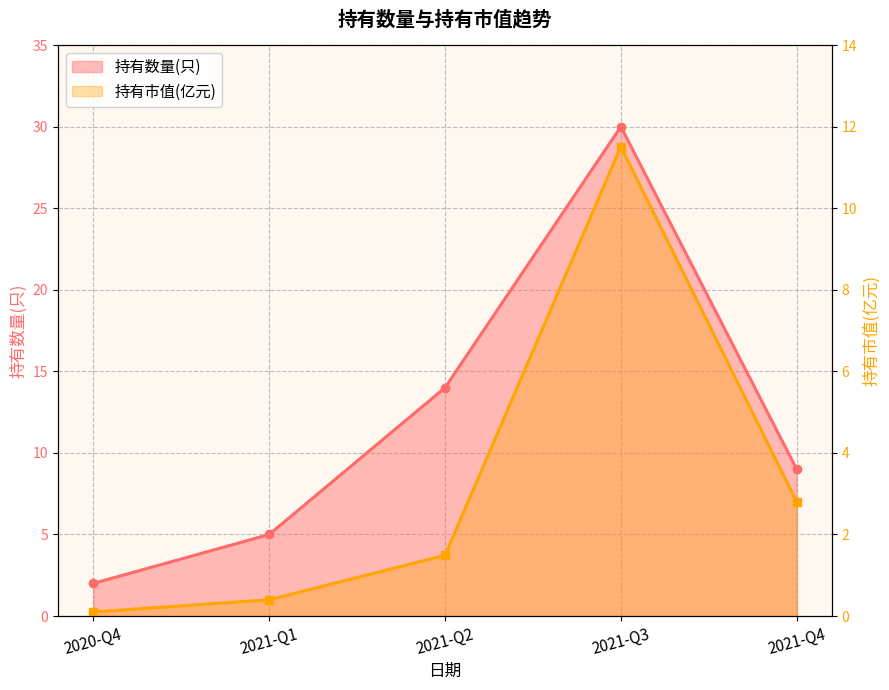

At which category is the sum across all series the highest?

2021-Q3